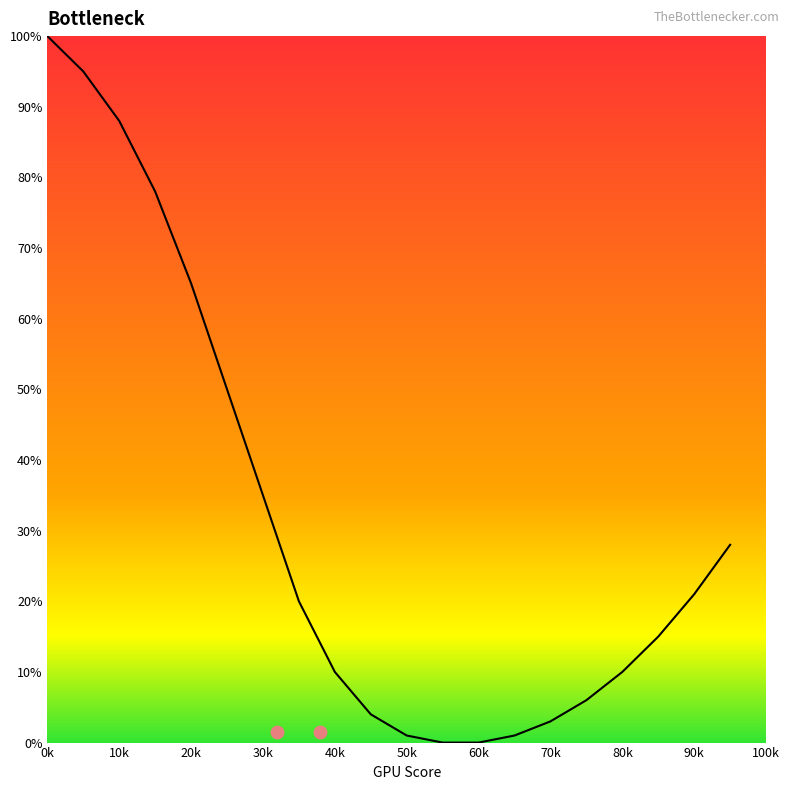

Which has a higher value, 30k or 80k?

30k